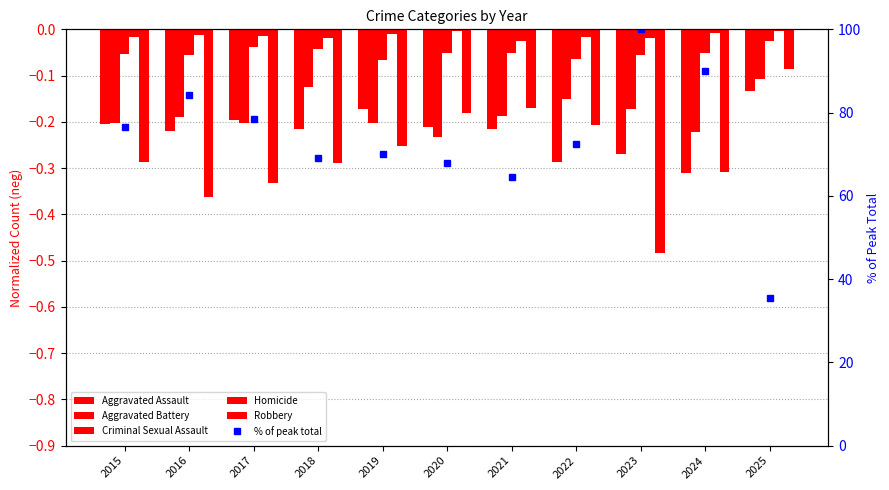

Reading left to right, extract all data points from this chart.

Aggravated Assault: 2015=-0.2	2016=-0.2	2017=-0.2	2018=-0.2	2019=-0.2	2020=-0.2	2021=-0.2	2022=-0.3	2023=-0.3	2024=-0.3	2025=-0.1
Aggravated Battery: 2015=-0.2	2016=-0.2	2017=-0.2	2018=-0.1	2019=-0.2	2020=-0.2	2021=-0.2	2022=-0.2	2023=-0.2	2024=-0.2	2025=-0.1
Criminal Sexual Assault: 2015=-0.1	2016=-0.1	2017=-0.0	2018=-0.0	2019=-0.1	2020=-0.1	2021=-0.1	2022=-0.1	2023=-0.1	2024=-0.1	2025=-0.0
Homicide: 2015=-0.0	2016=-0.0	2017=-0.0	2018=-0.0	2019=-0.0	2020=-0.0	2021=-0.0	2022=-0.0	2023=-0.0	2024=-0.0	2025=-0.0
Robbery: 2015=-0.3	2016=-0.4	2017=-0.3	2018=-0.3	2019=-0.3	2020=-0.2	2021=-0.2	2022=-0.2	2023=-0.5	2024=-0.3	2025=-0.1
% of peak total: 2015=76.5	2016=84.1	2017=78.4	2018=69.0	2019=70.0	2020=67.9	2021=64.6	2022=72.6	2023=100.0	2024=89.9	2025=35.4